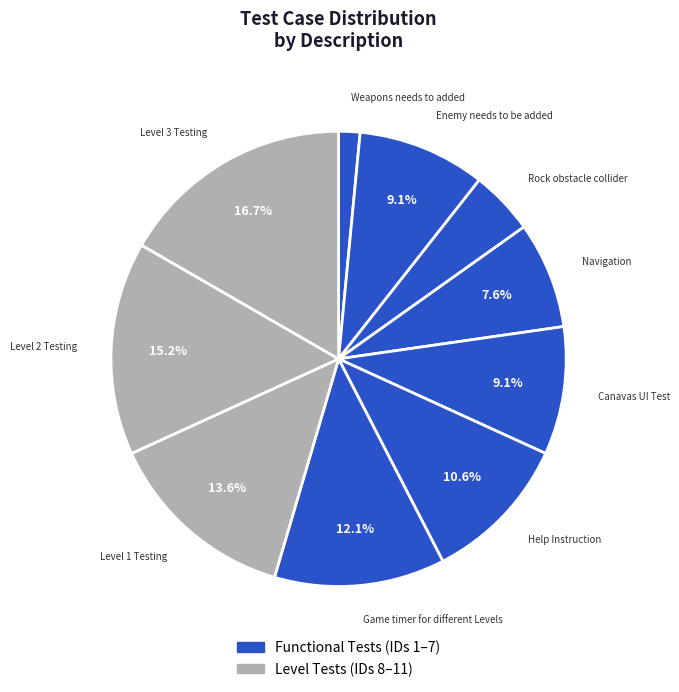

Is there any slice that represents more than half of the pie?

No